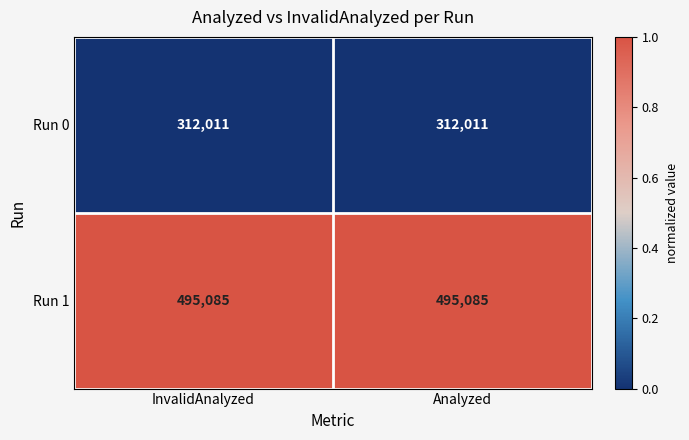

What is the sum of the Run 1 values at Analyzed and InvalidAnalyzed?

990170